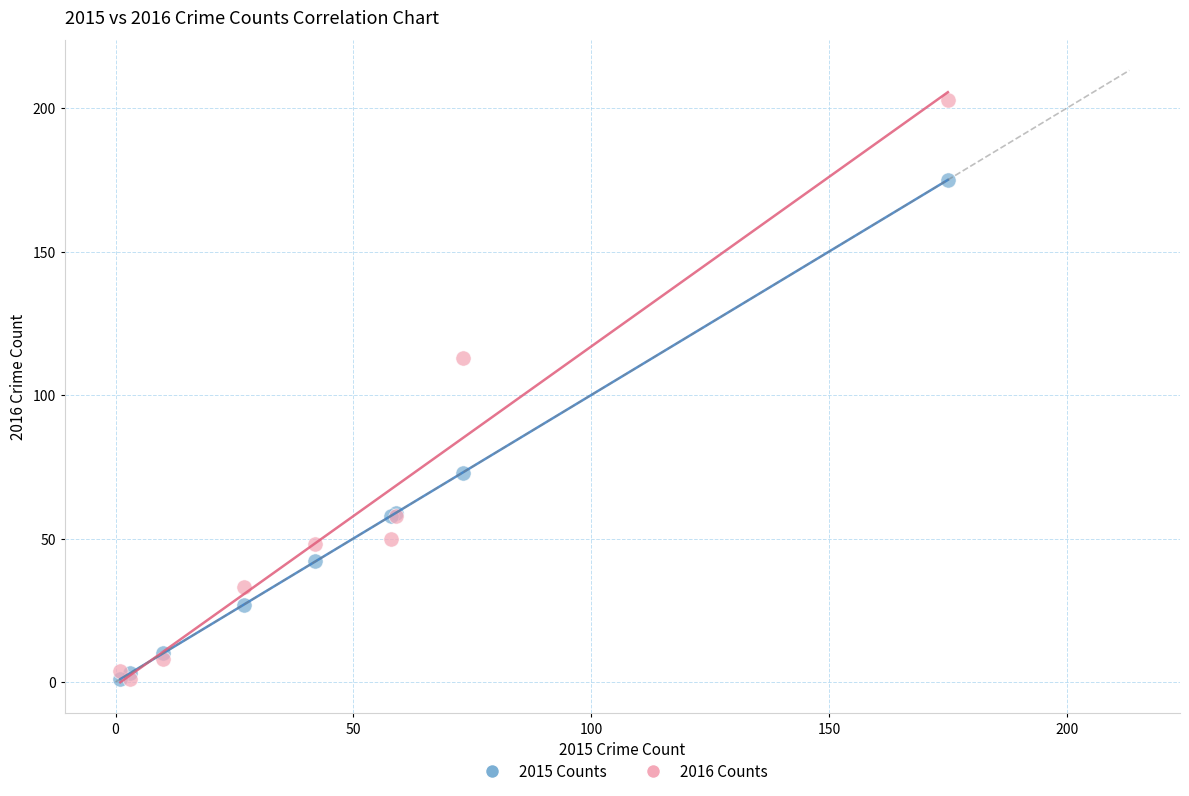

Across all series, what Y value is closest to 102?

113